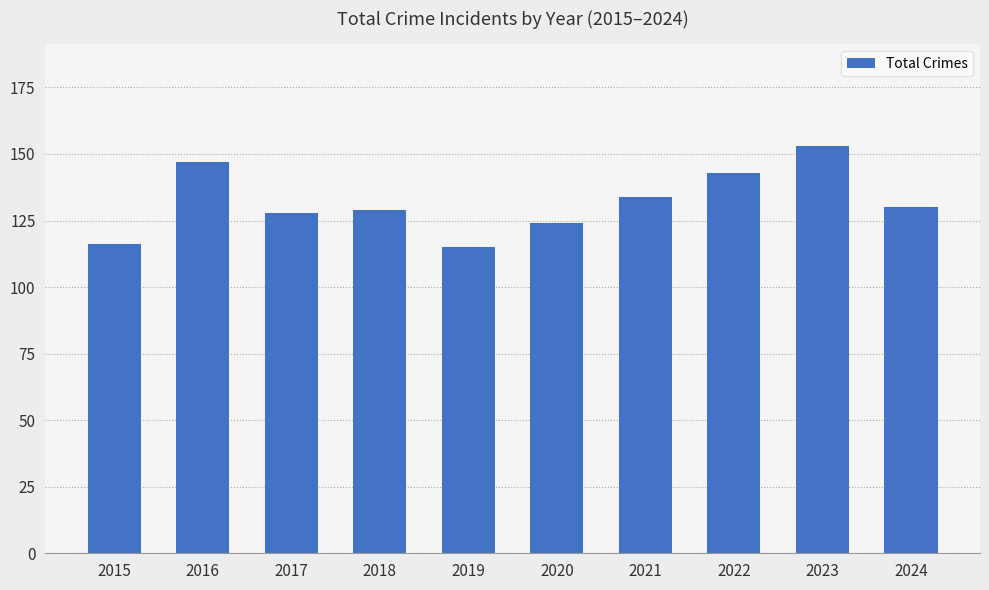

What is the ratio of the value at 2023 to the value at 2018?

1.2